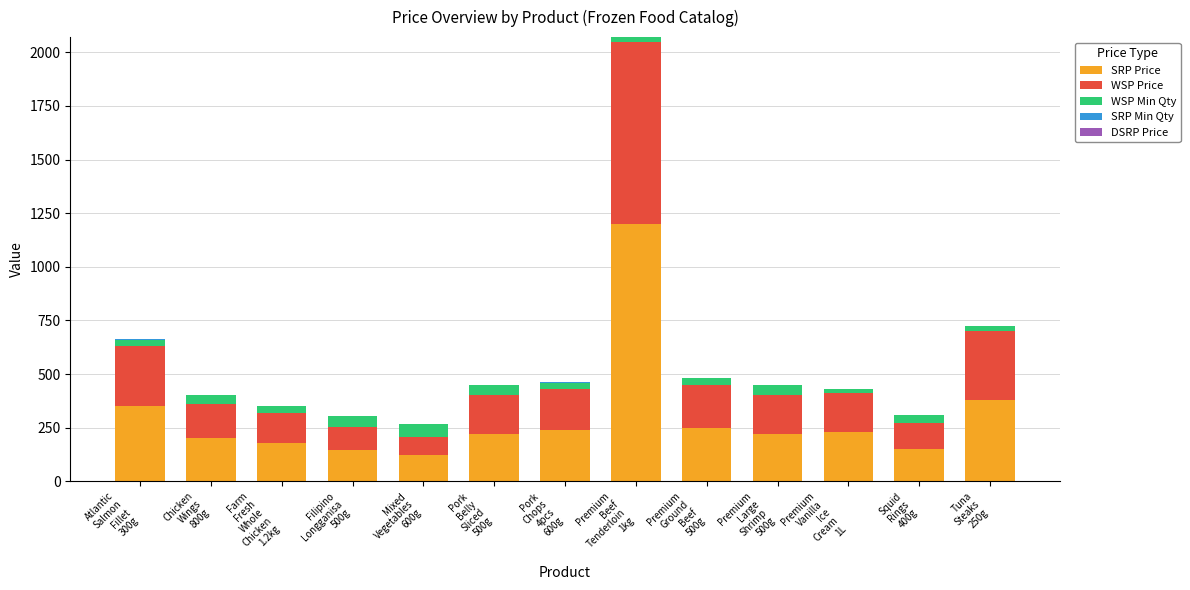

Does the chart contain stacked bars?

Yes